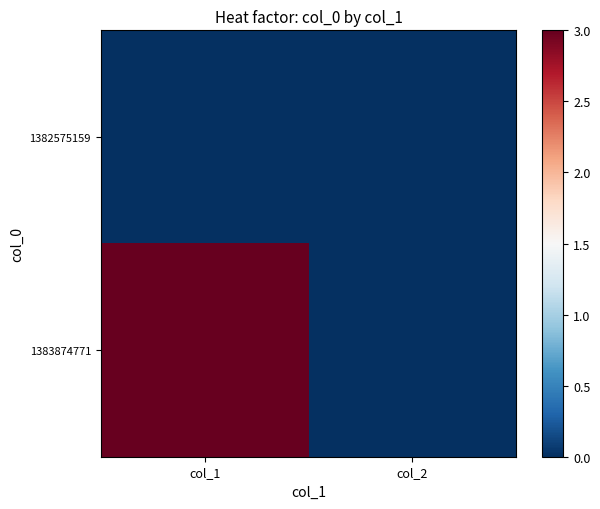

Reading right to left, what are all the values shown in this chart?

1382575159: col_2=0	col_1=0
1383874771: col_2=0	col_1=3